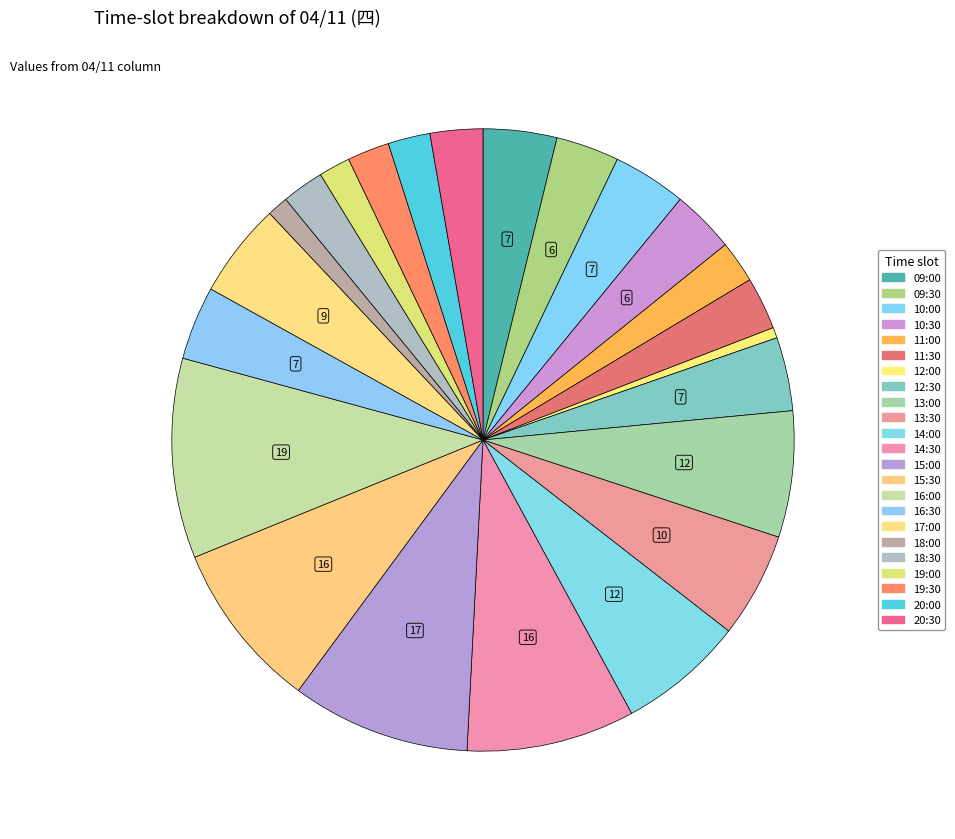

Is it true that 14:30 is 1% of the pie?

False